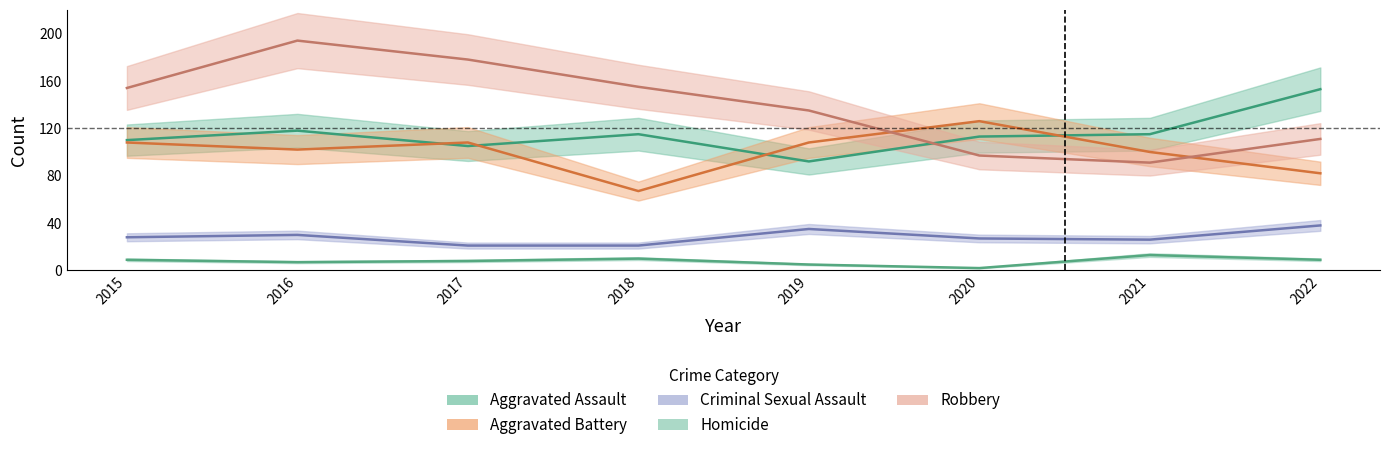

At how many categories does at least one series exceed 166?

2